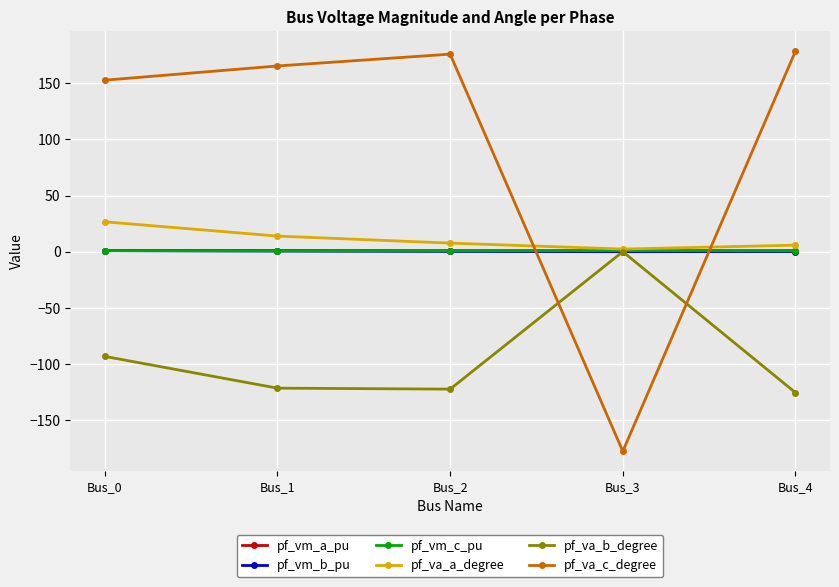

What is the maximum value shown in the chart?

178.5